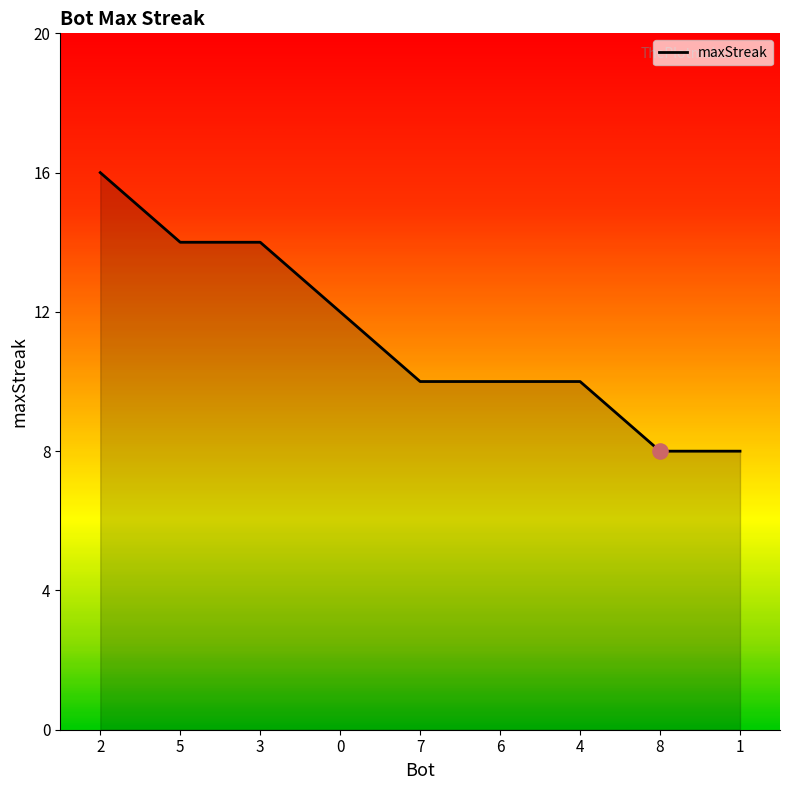

What is the change in value from 5 to 4?

-4